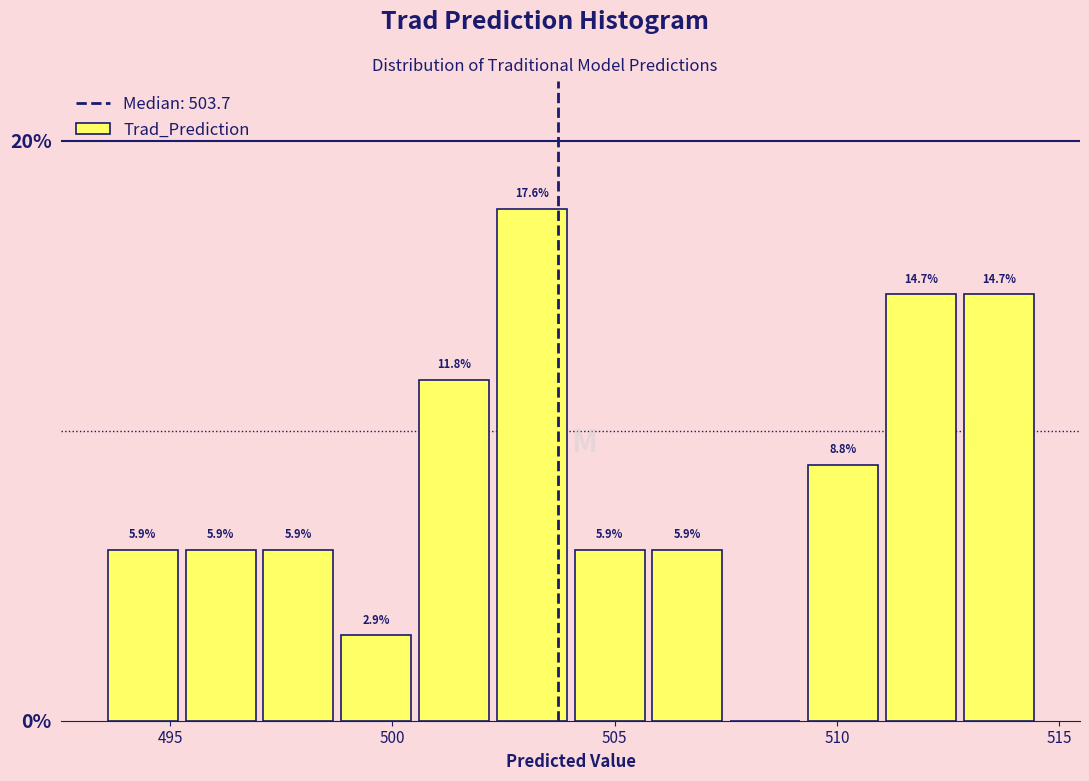

Read against the x-axis, roughly where is the centre of the tallest bar?

503.0